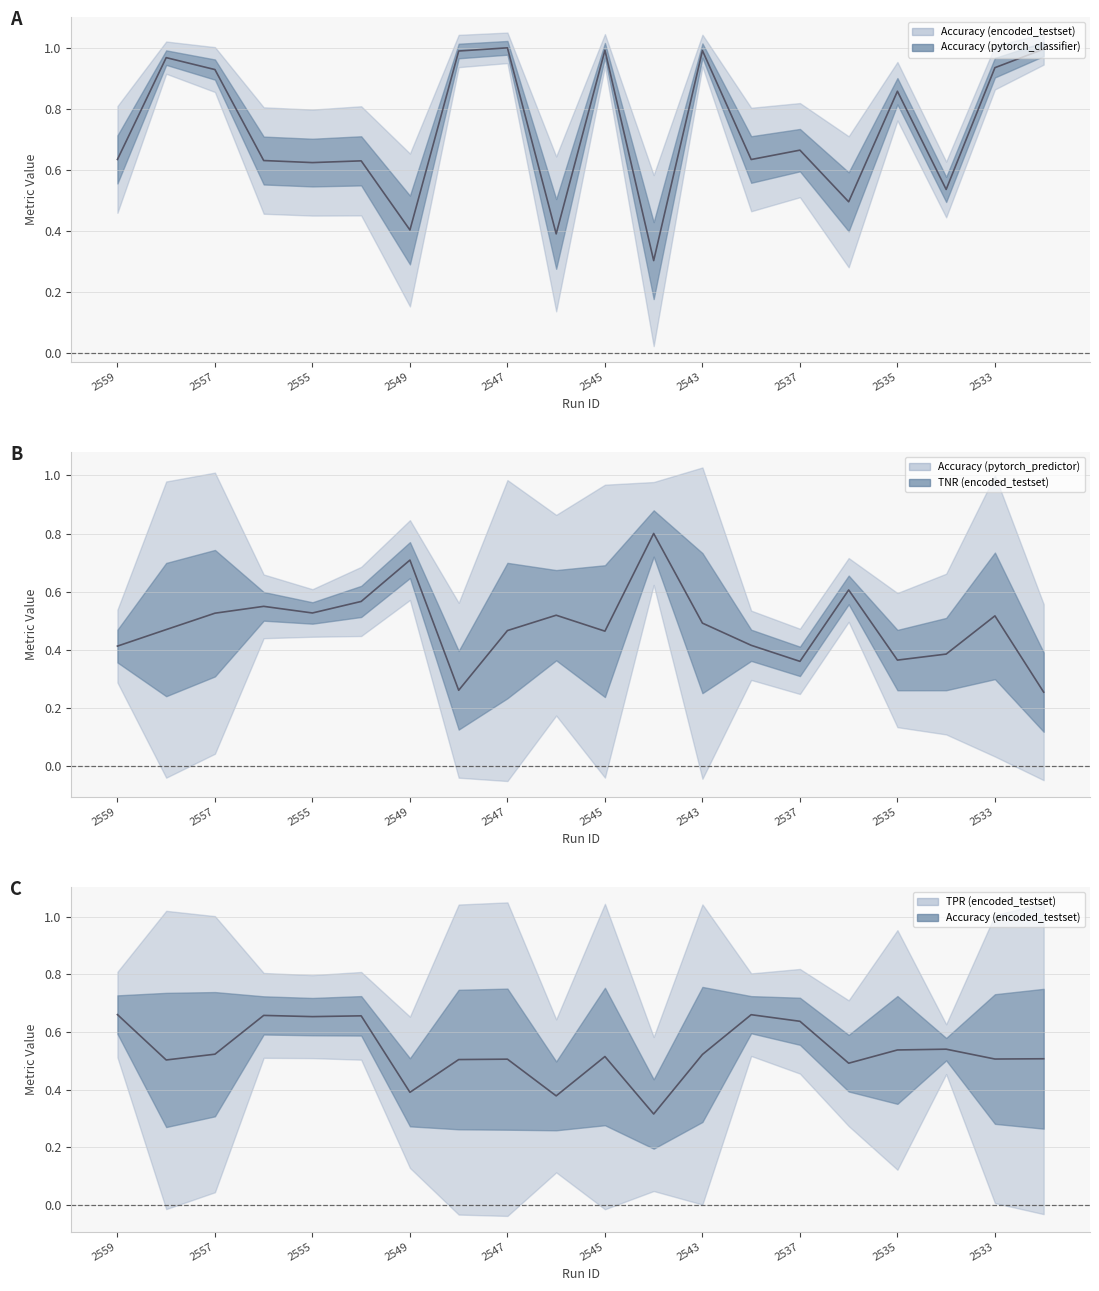

How many lines are shown in the chart?

5